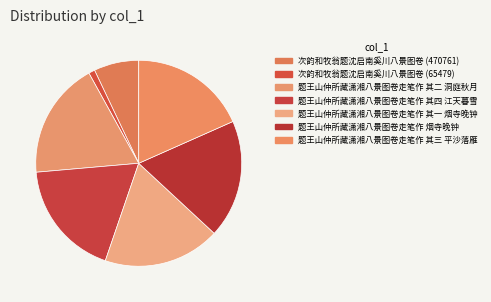

To the nearest percent, what is the difference between the largest and smallest slice percentages?

18%